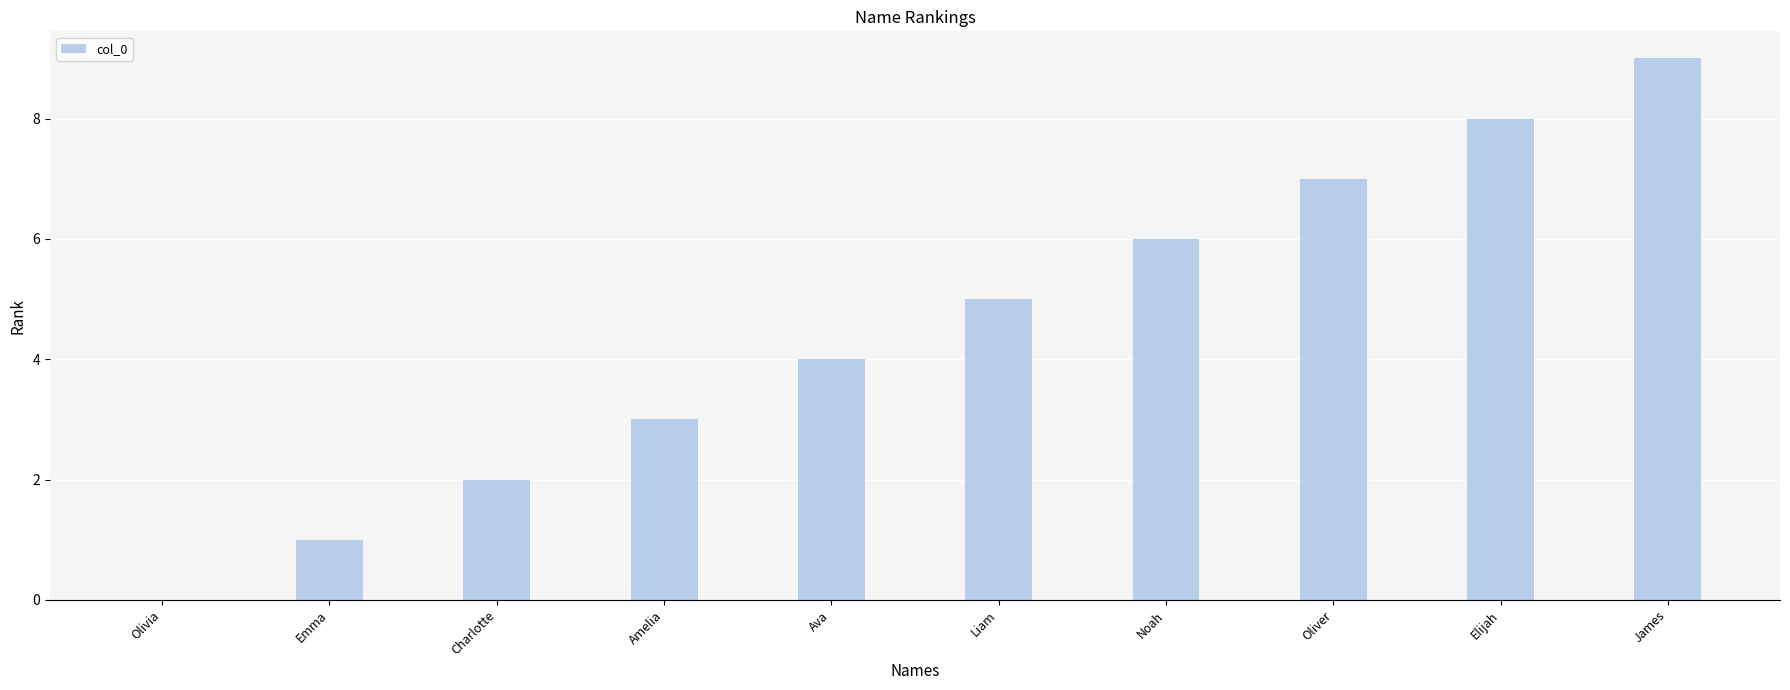

What is the sum of the values at Liam and Noah?

11